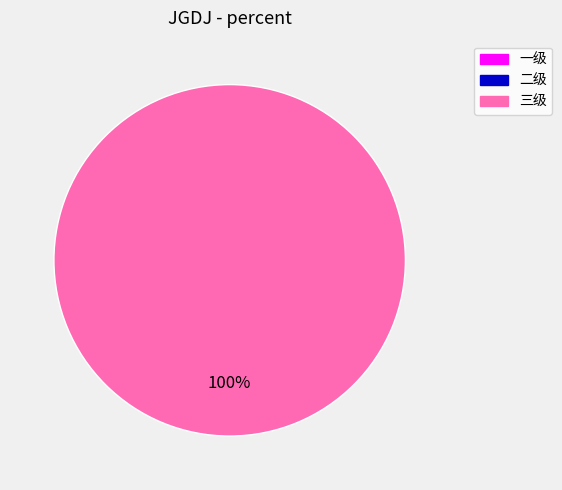

Count the number of slices in the pie.

1